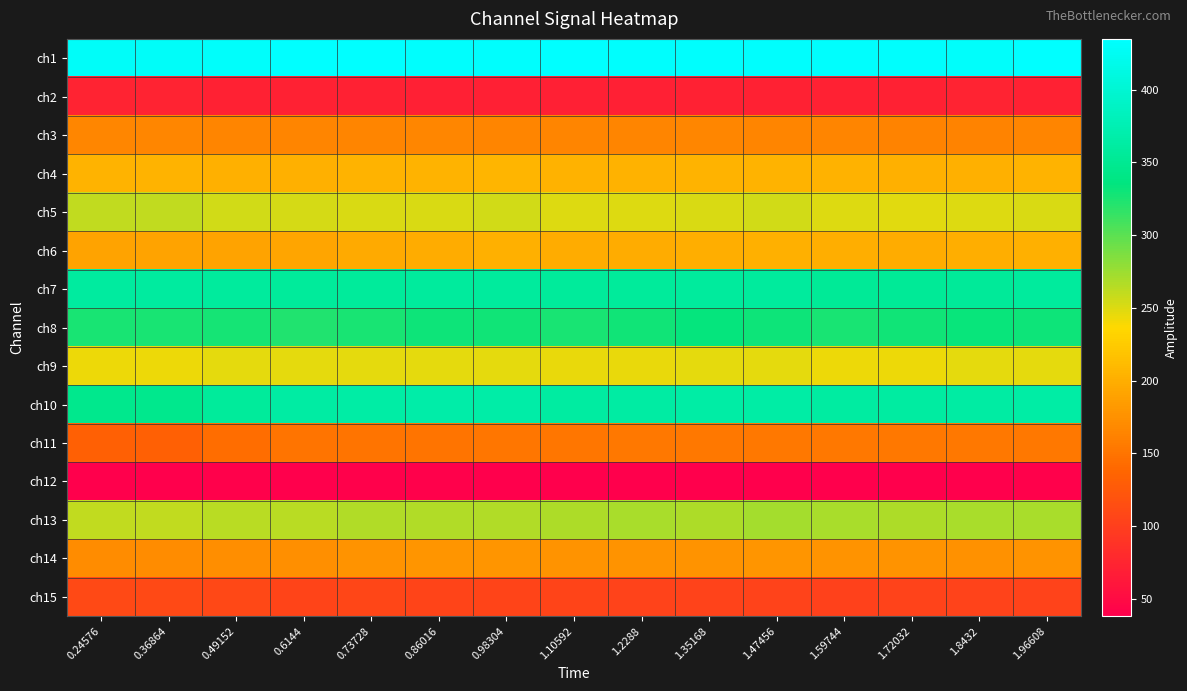

Reading right to left, list all the values displayed in this chart.

ch1: 1.96608=434	1.8432=431	1.72032=433	1.59744=433	1.47456=432	1.35168=432	1.2288=433	1.10592=434	0.98304=433	0.86016=432	0.73728=434	0.6144=435	0.49152=431	0.36864=430	0.24576=430
ch2: 1.96608=72	1.8432=73	1.72032=72	1.59744=72	1.47456=71	1.35168=71	1.2288=70	1.10592=70	0.98304=70	0.86016=70	0.73728=71	0.6144=72	0.49152=71	0.36864=73	0.24576=73
ch3: 1.96608=164	1.8432=163	1.72032=163	1.59744=164	1.47456=165	1.35168=166	1.2288=165	1.10592=165	0.98304=165	0.86016=166	0.73728=164	0.6144=164	0.49152=165	0.36864=166	0.24576=166
ch4: 1.96608=204	1.8432=202	1.72032=201	1.59744=203	1.47456=204	1.35168=204	1.2288=203	1.10592=203	0.98304=206	0.86016=205	0.73728=204	0.6144=202	0.49152=202	0.36864=205	0.24576=205
ch5: 1.96608=252	1.8432=250	1.72032=248	1.59744=250	1.47456=254	1.35168=251	1.2288=250	1.10592=249	0.98304=254	0.86016=252	0.73728=251	0.6144=253	0.49152=255	0.36864=261	0.24576=261
ch6: 1.96608=201	1.8432=200	1.72032=199	1.59744=200	1.47456=201	1.35168=200	1.2288=199	1.10592=199	0.98304=201	0.86016=199	0.73728=197	0.6144=193	0.49152=191	0.36864=190	0.24576=190
ch7: 1.96608=358	1.8432=355	1.72032=353	1.59744=354	1.47456=359	1.35168=358	1.2288=356	1.10592=356	0.98304=359	0.86016=359	0.73728=357	0.6144=356	0.49152=358	0.36864=360	0.24576=360
ch8: 1.96608=330	1.8432=332	1.72032=328	1.59744=326	1.47456=331	1.35168=333	1.2288=328	1.10592=325	0.98304=329	0.86016=330	0.73728=325	0.6144=322	0.49152=327	0.36864=326	0.24576=326
ch9: 1.96608=246	1.8432=246	1.72032=243	1.59744=244	1.47456=247	1.35168=246	1.2288=245	1.10592=245	0.98304=247	0.86016=247	0.73728=246	0.6144=246	0.49152=247	0.36864=244	0.24576=244
ch10: 1.96608=364	1.8432=363	1.72032=362	1.59744=362	1.47456=364	1.35168=364	1.2288=363	1.10592=361	0.98304=366	0.86016=367	0.73728=364	0.6144=363	0.49152=357	0.36864=346	0.24576=346
ch11: 1.96608=154	1.8432=153	1.72032=153	1.59744=154	1.47456=154	1.35168=153	1.2288=153	1.10592=152	0.98304=152	0.86016=151	0.73728=151	0.6144=151	0.49152=144	0.36864=132	0.24576=132
ch12: 1.96608=40	1.8432=38	1.72032=39	1.59744=39	1.47456=39	1.35168=38	1.2288=39	1.10592=39	0.98304=39	0.86016=40	0.73728=40	0.6144=39	0.49152=40	0.36864=38	0.24576=38
ch13: 1.96608=270	1.8432=270	1.72032=269	1.59744=270	1.47456=271	1.35168=269	1.2288=270	1.10592=269	0.98304=266	0.86016=267	0.73728=266	0.6144=264	0.49152=264	0.36864=261	0.24576=261
ch14: 1.96608=177	1.8432=176	1.72032=177	1.59744=177	1.47456=179	1.35168=177	1.2288=177	1.10592=177	0.98304=179	0.86016=178	0.73728=177	0.6144=173	0.49152=172	0.36864=171	0.24576=171
ch15: 1.96608=104	1.8432=104	1.72032=104	1.59744=103	1.47456=104	1.35168=104	1.2288=104	1.10592=105	0.98304=105	0.86016=106	0.73728=107	0.6144=105	0.49152=108	0.36864=110	0.24576=110